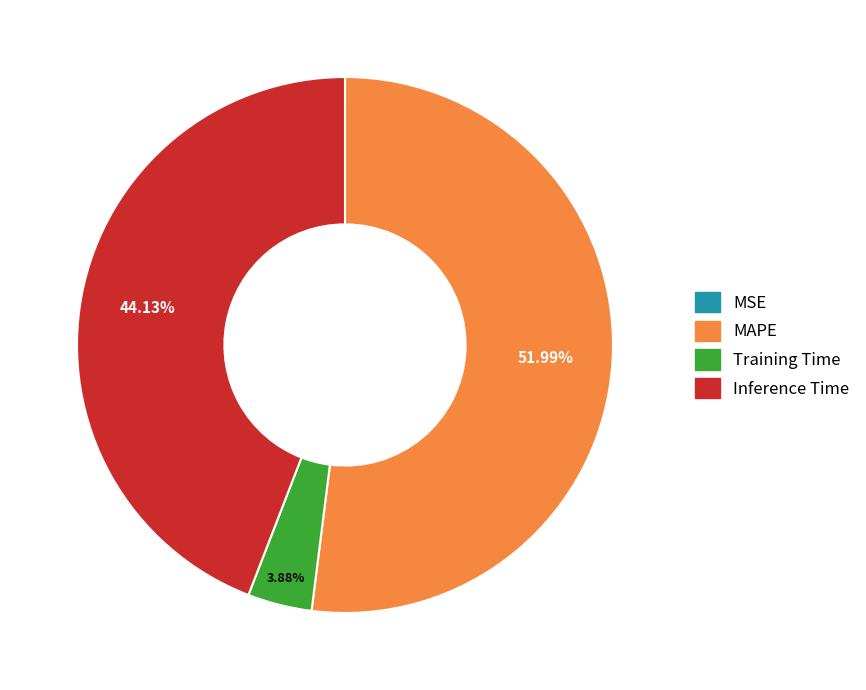

What is the ratio of the value at MAPE to the value at Inference Time?

1.2